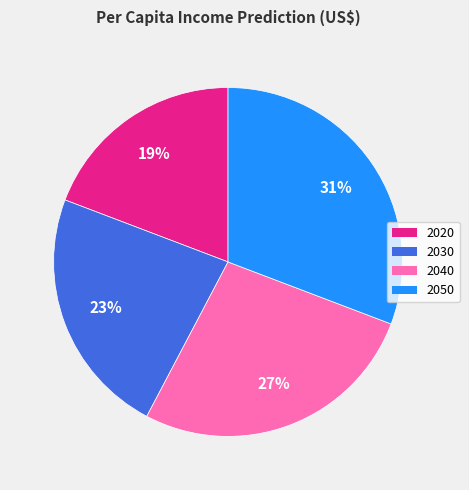

What percentage is the 2050 slice, to the nearest percent?

31%